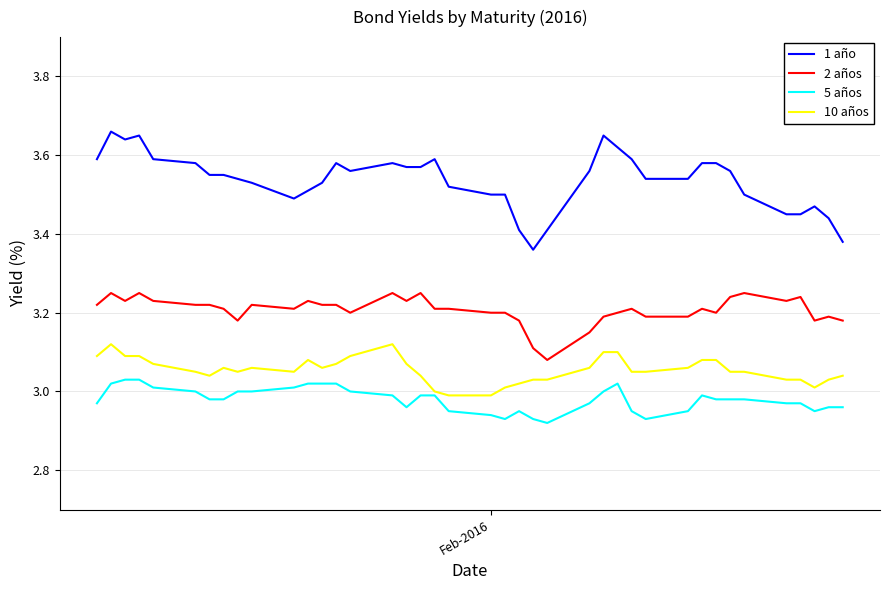

Which series has the largest total across all categories?

1 año